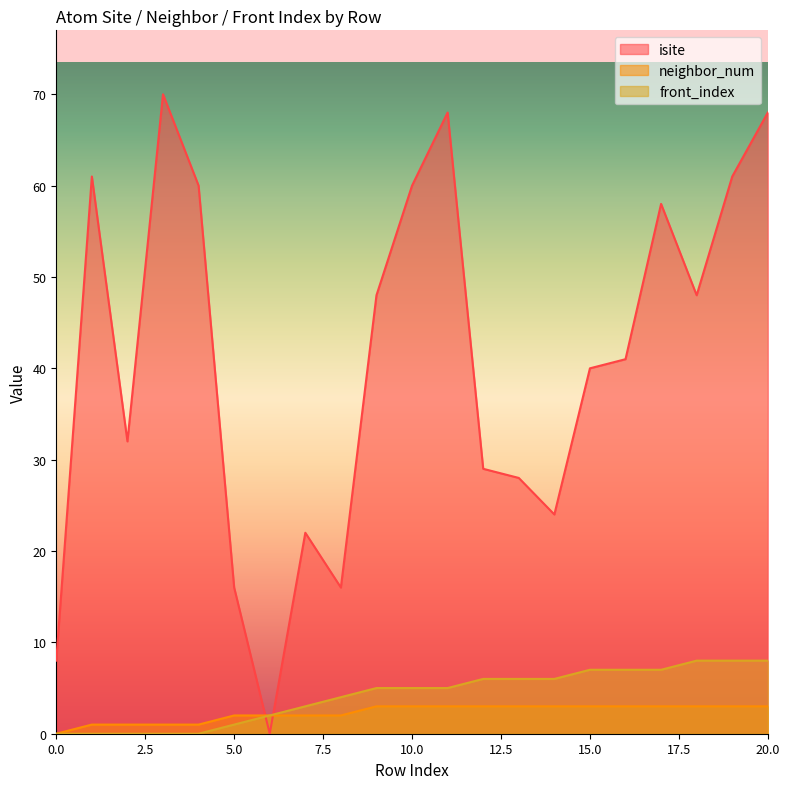

What is the value of the isite point at the 19th from the left?

48